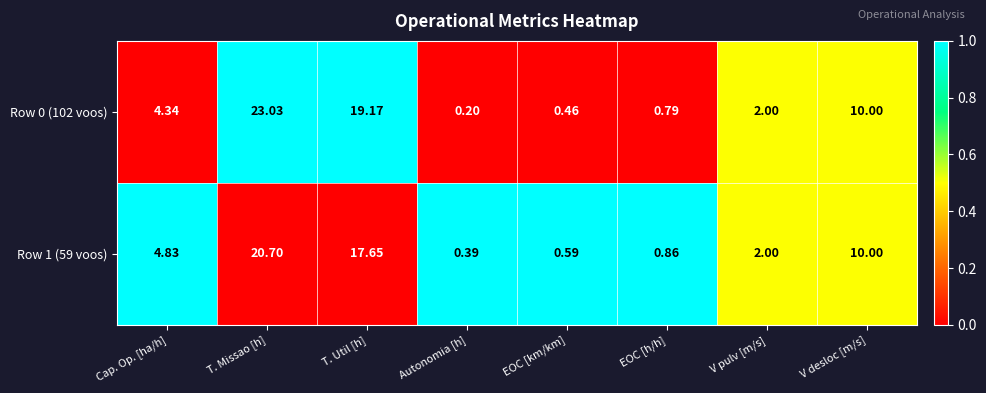

How many values in the Row 0 (102 voos) series exceed 4?

4